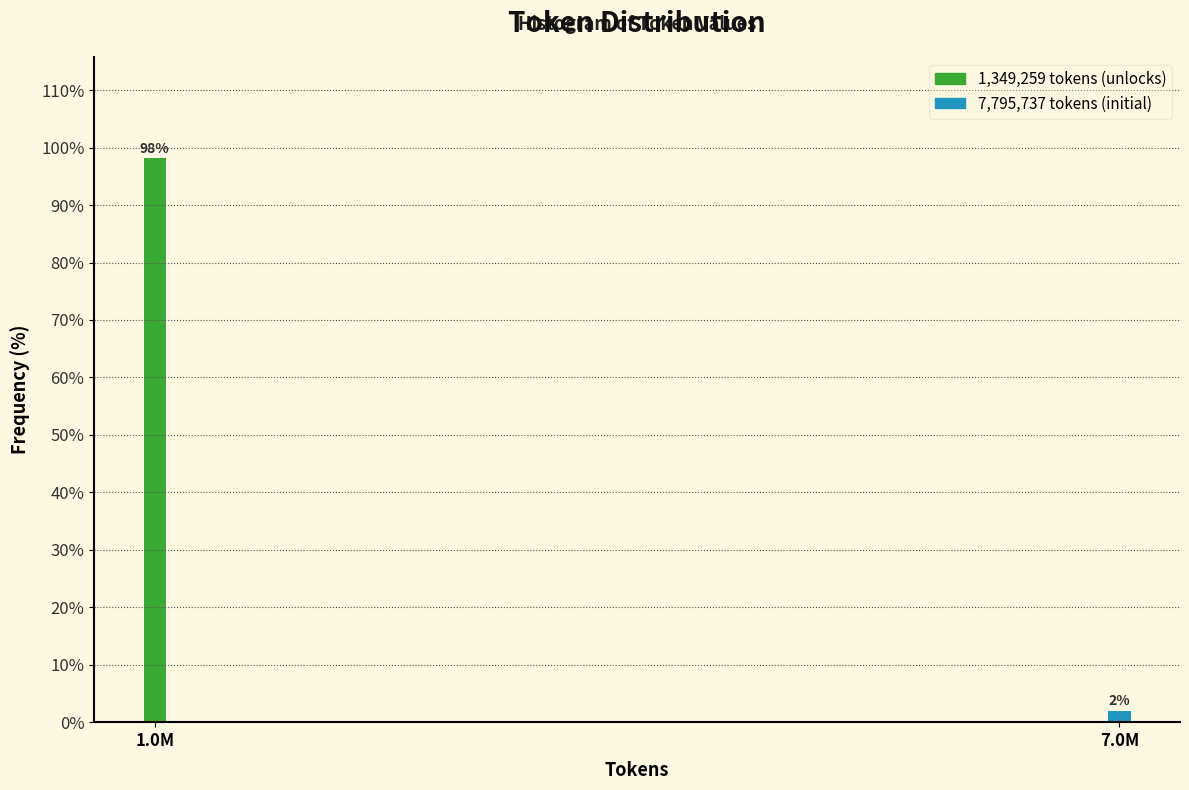

What is the sum of the values at 7.0M and 1.0M?

100.0